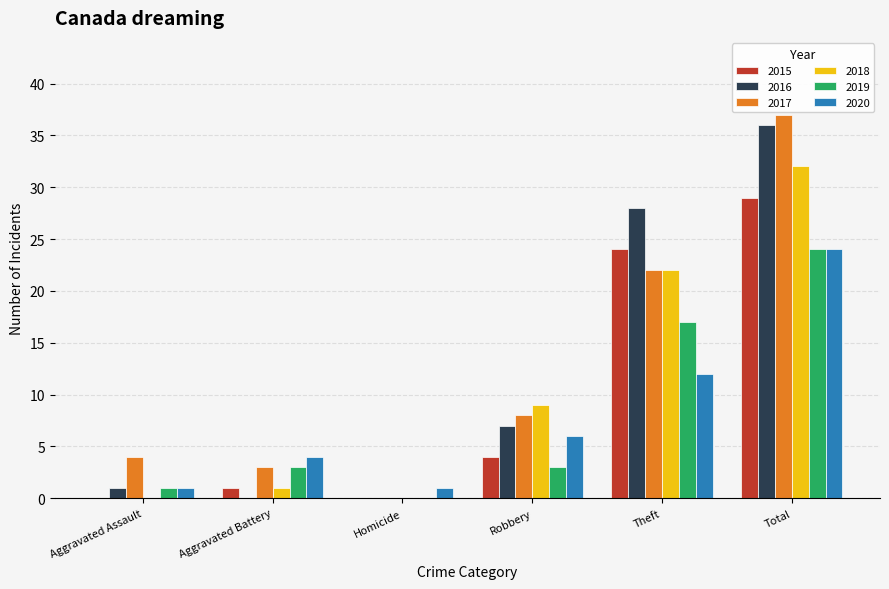

Reading right to left, what are all the values shown in this chart?

2015: 29	24	4	0	1	0
2016: 36	28	7	0	0	1
2017: 37	22	8	0	3	4
2018: 32	22	9	0	1	0
2019: 24	17	3	0	3	1
2020: 24	12	6	1	4	1